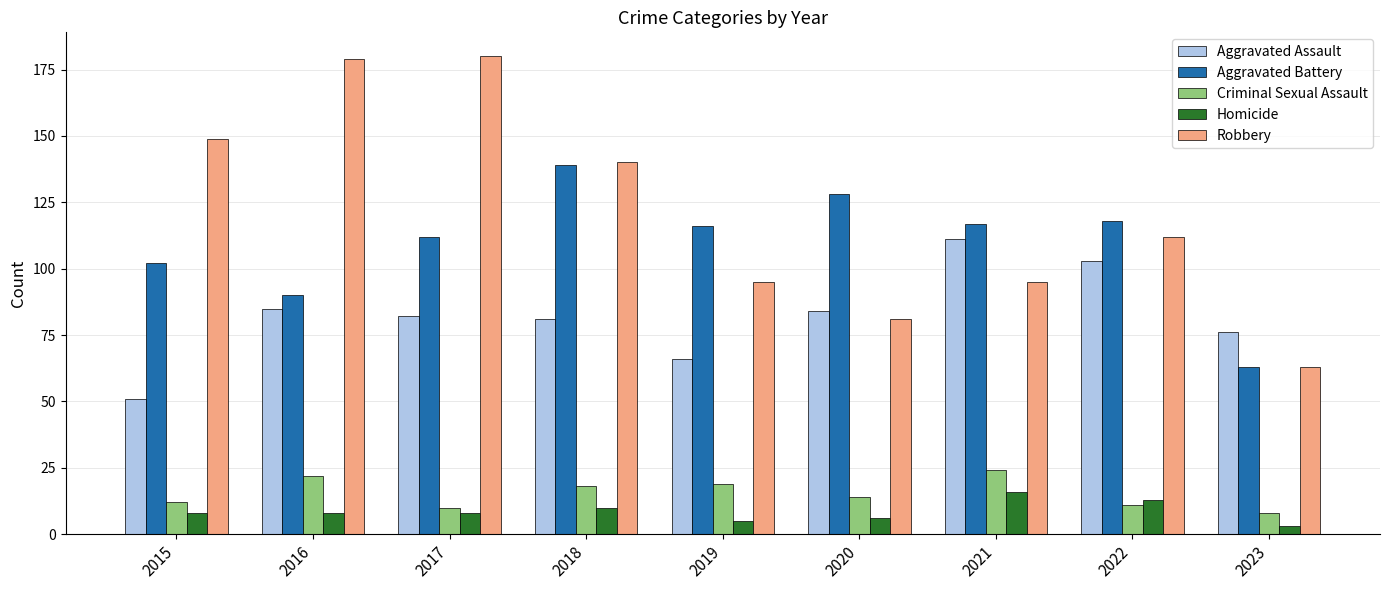

What is the value of the Homicide bar at the 7th from the left?

16